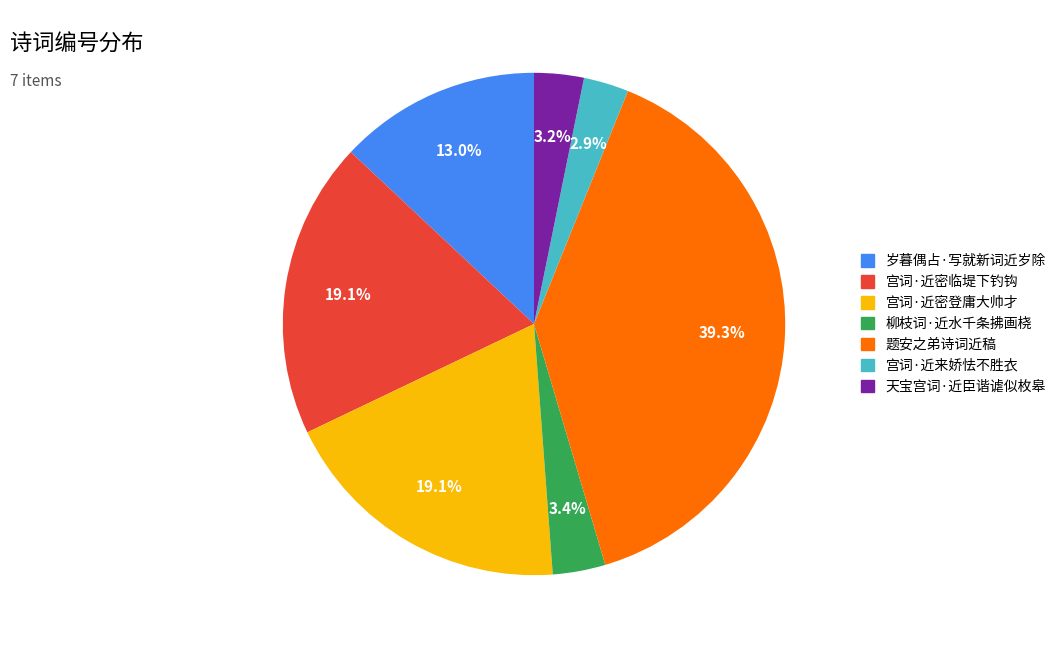

What is the ratio of the value at 宫词·近密临堤下钓钩 to the value at 宫词·近来娇怯不胜衣?

6.6